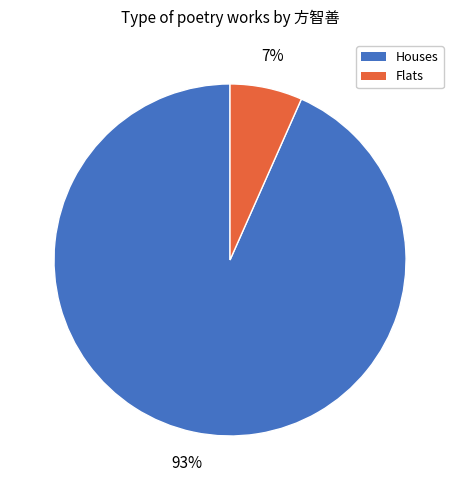

To the nearest percent, what is the average slice percentage?

50%